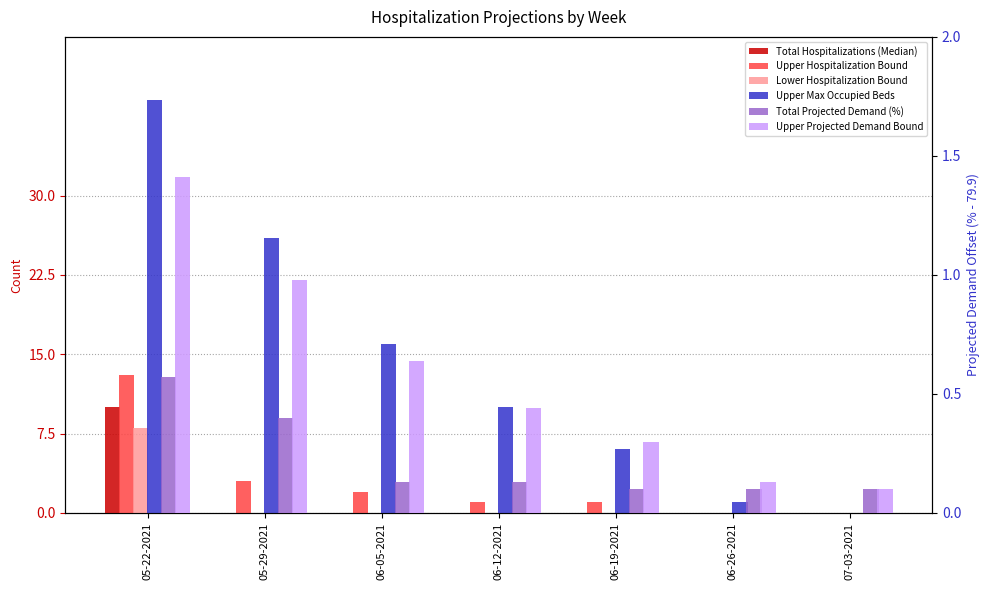

How many bars are there in total?

42